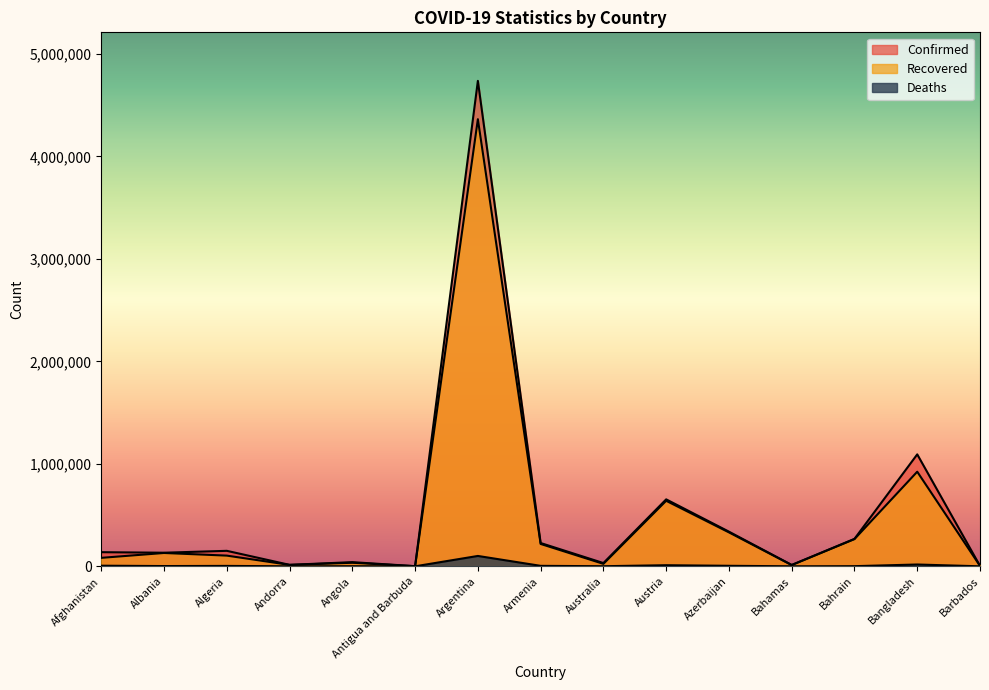

At which category does Recovered reach its first local valley?

Andorra